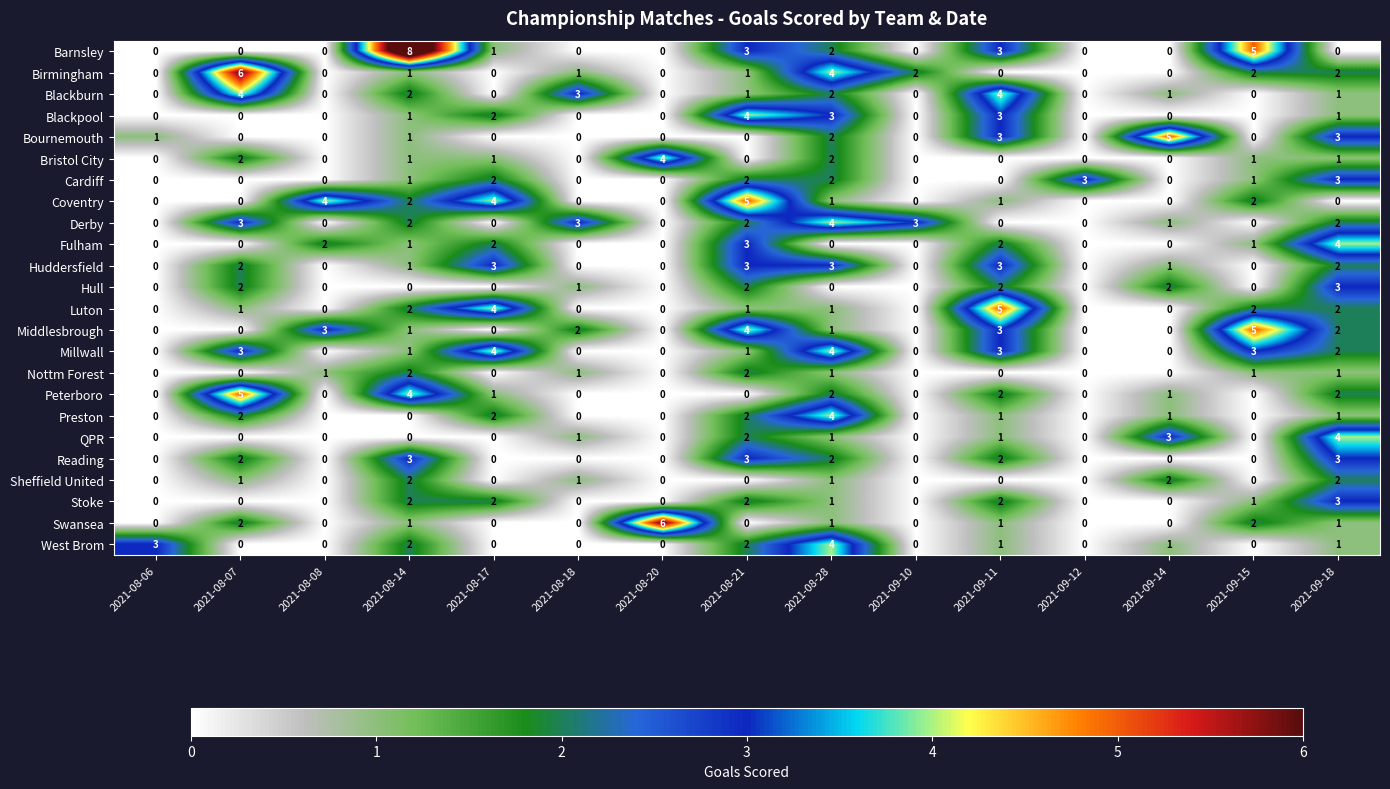

Count the Millwall values in the range 0 to 3.

13